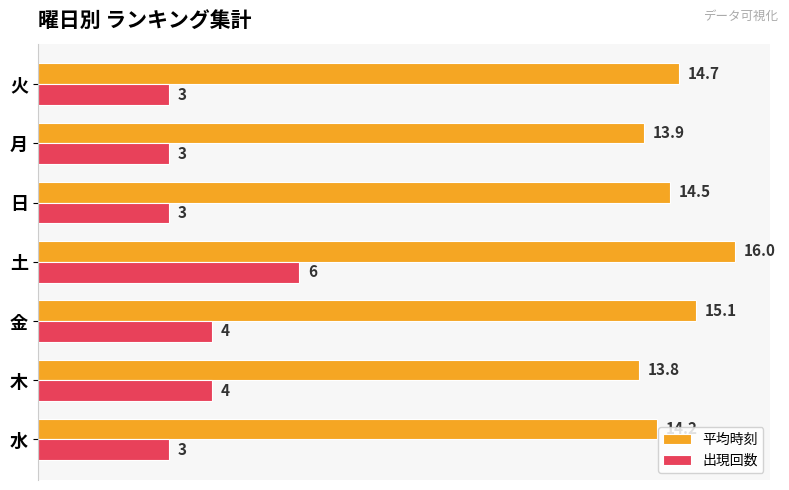

Which series has the widest spread of values?

出現回数